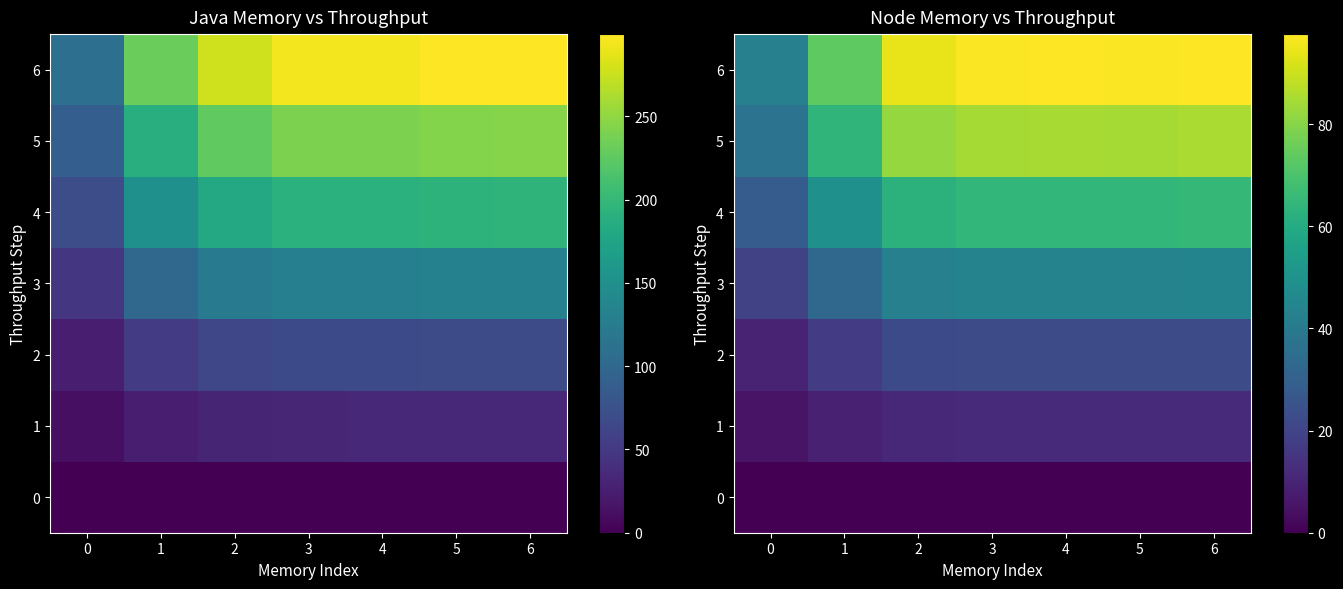

What is the total value across all series at 2?

315.3